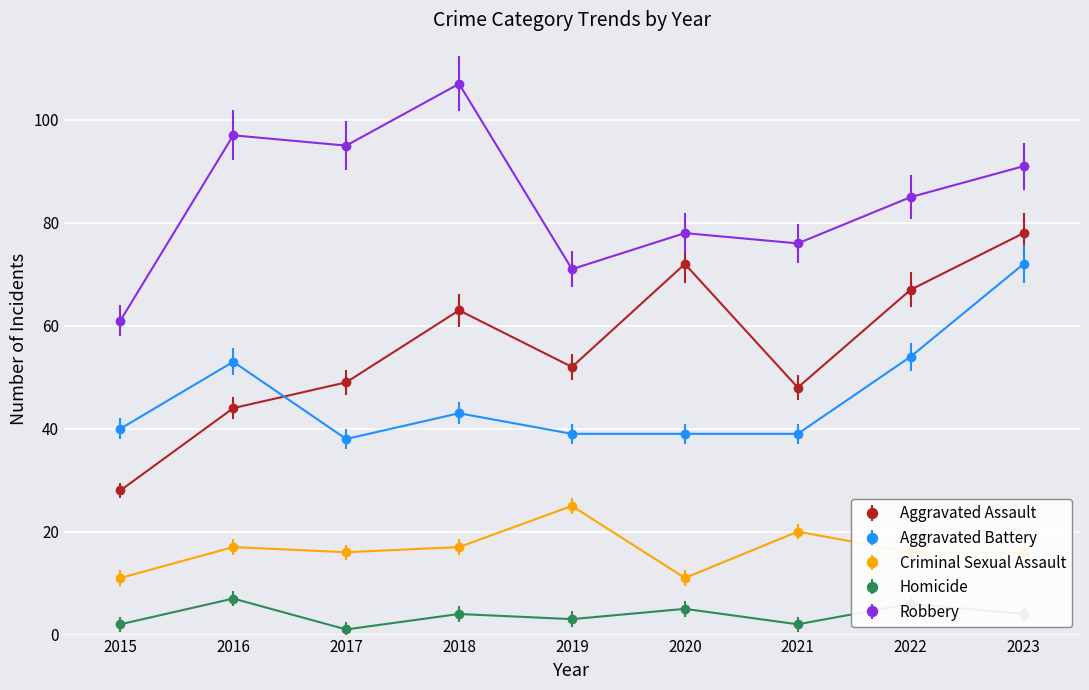

Rank the series at 2018 from highest to lowest value.

Robbery, Aggravated Assault, Aggravated Battery, Criminal Sexual Assault, Homicide